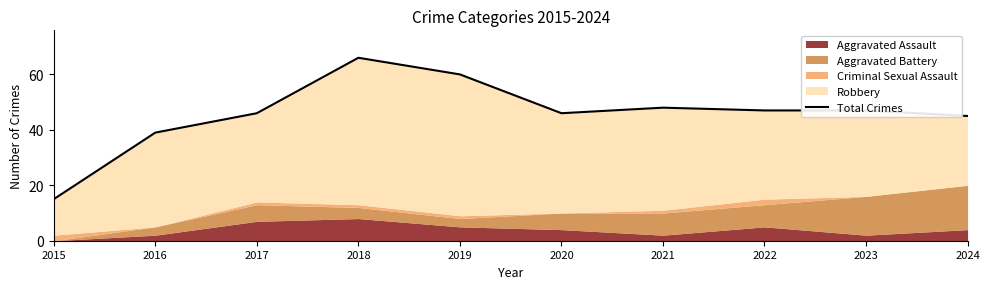

At which category does the data reach its first local peak?

2018